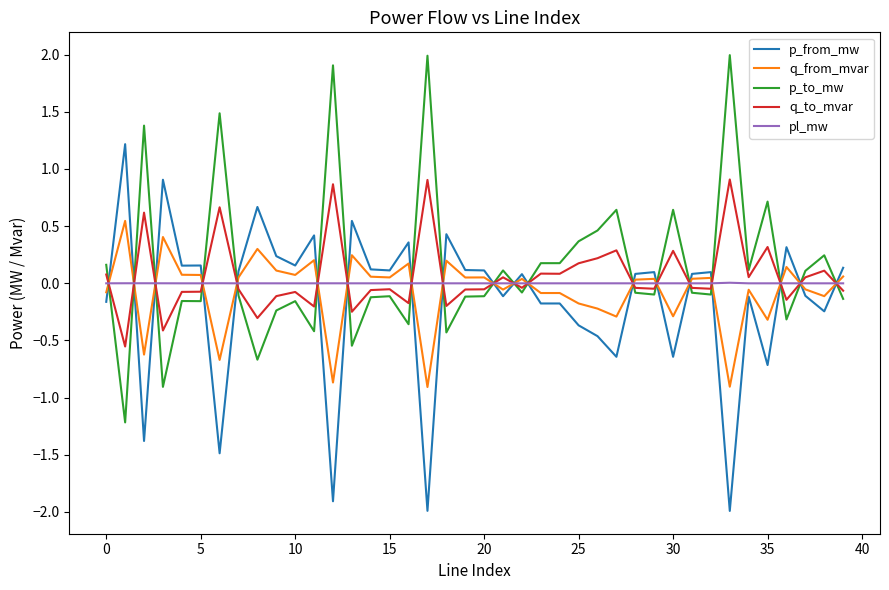

How many intersections are there between p_to_mw and q_from_mvar?

19